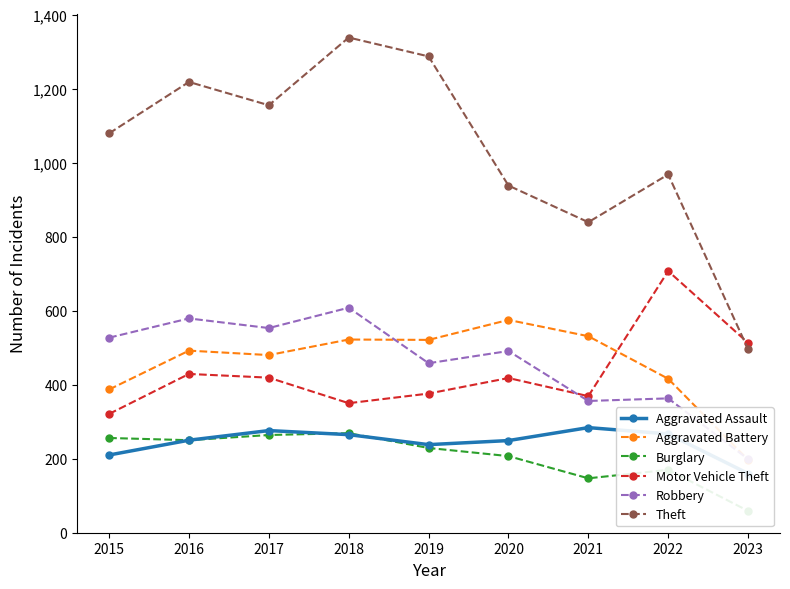

Reading left to right, extract all data points from this chart.

Aggravated Assault: 2015=210	2016=250	2017=276	2018=265	2019=238	2020=249	2021=284	2022=267	2023=160
Aggravated Battery: 2015=387	2016=492	2017=480	2018=522	2019=521	2020=575	2021=531	2022=416	2023=197
Burglary: 2015=256	2016=250	2017=264	2018=269	2019=229	2020=207	2021=147	2022=170	2023=59
Motor Vehicle Theft: 2015=321	2016=429	2017=419	2018=350	2019=376	2020=418	2021=369	2022=707	2023=513
Robbery: 2015=527	2016=579	2017=553	2018=608	2019=458	2020=491	2021=356	2022=363	2023=199
Theft: 2015=1079	2016=1218	2017=1155	2018=1338	2019=1287	2020=938	2021=839	2022=968	2023=496